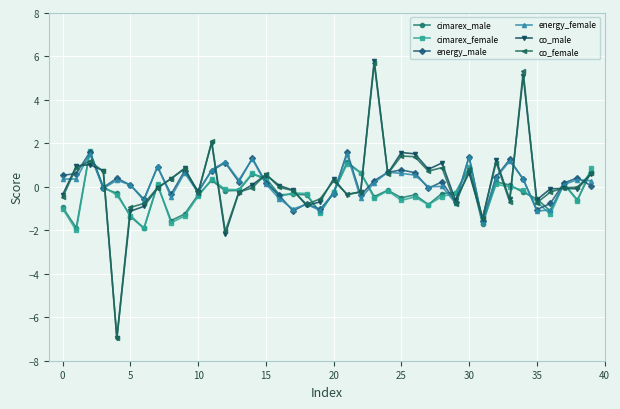

True or false: energy_male has more than 1 points higher than both neighbors.

True